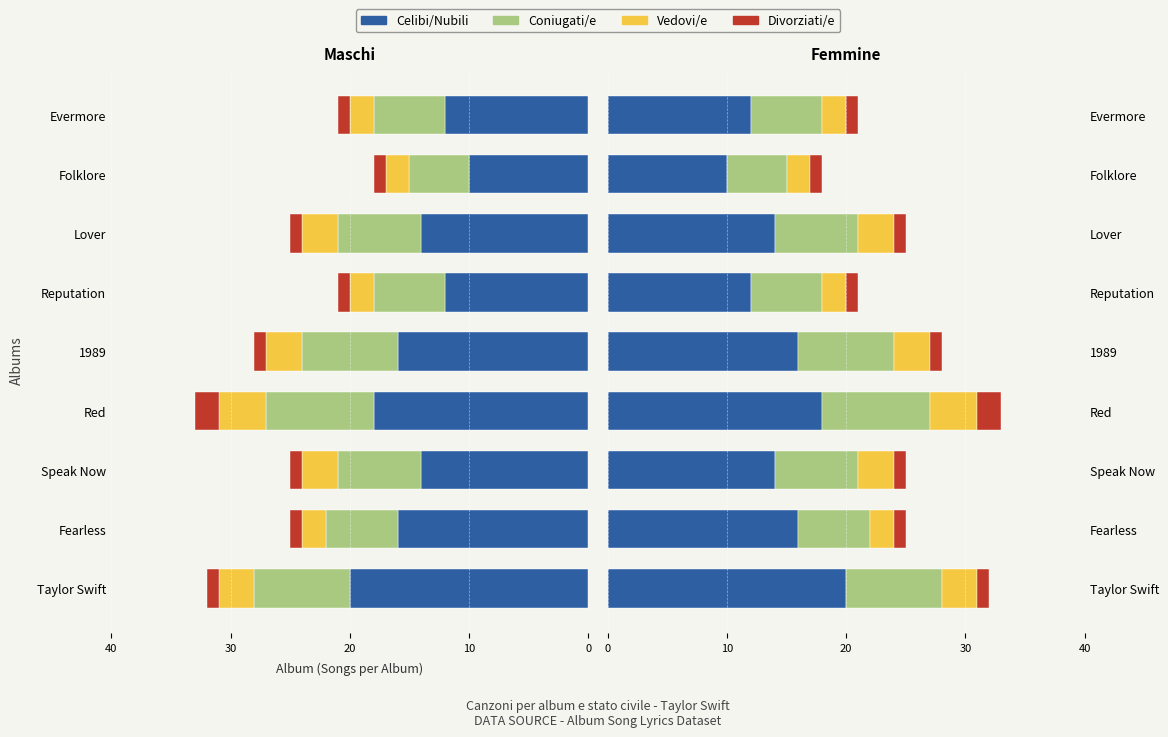

What is the spread (max minus min) of values at Reputation?

11